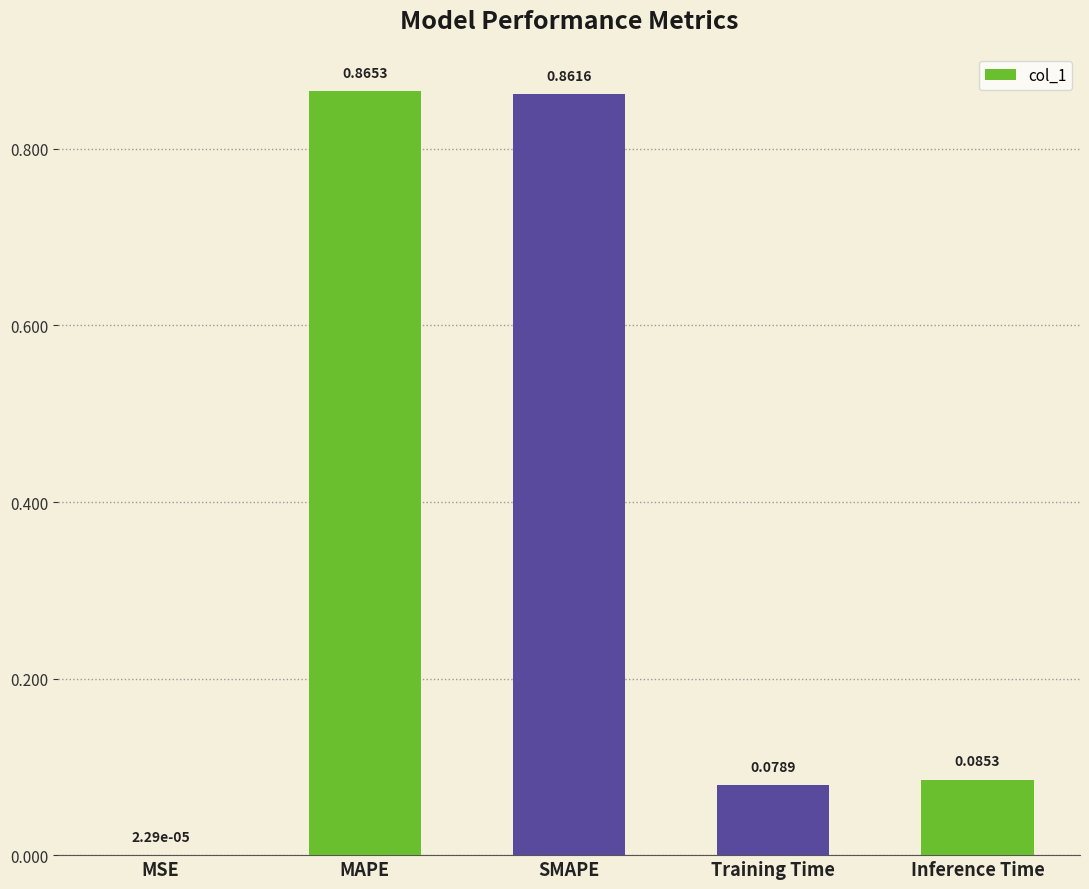

What is the change in value from MSE to SMAPE?

+0.9